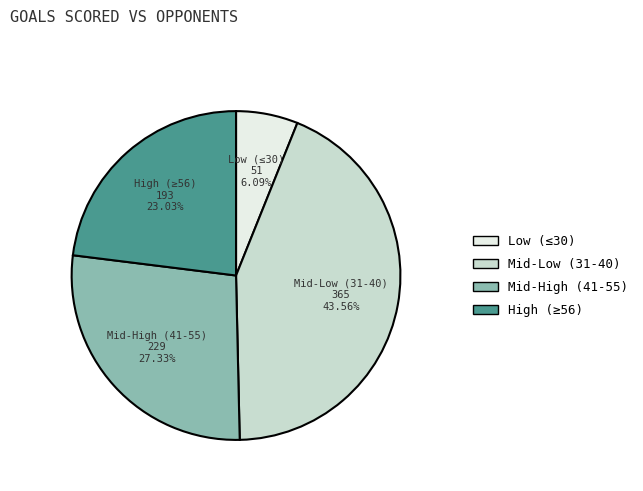

Is there any slice that represents more than half of the pie?

No